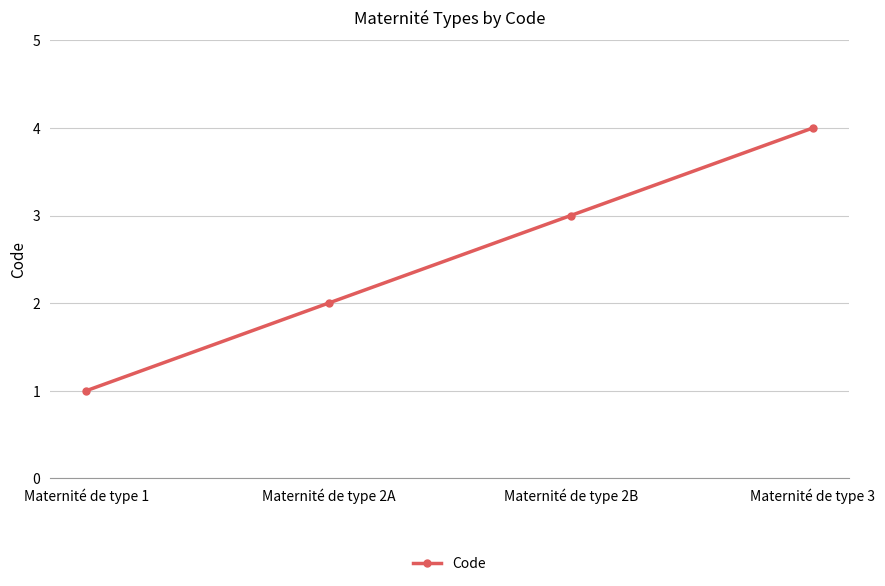

Reading left to right, what are all the values shown in this chart?

1	2	3	4